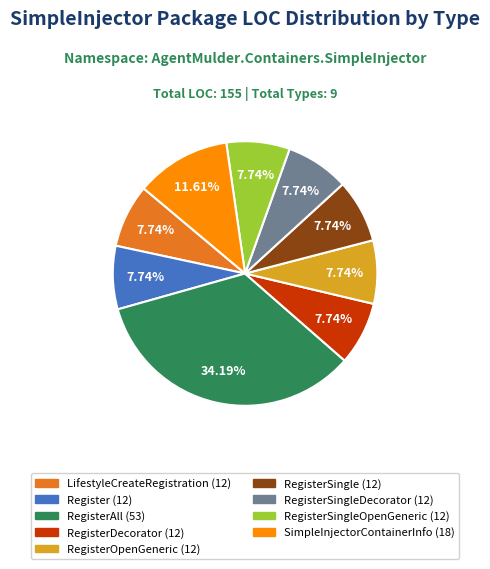

Is there a majority slice in this chart?

No